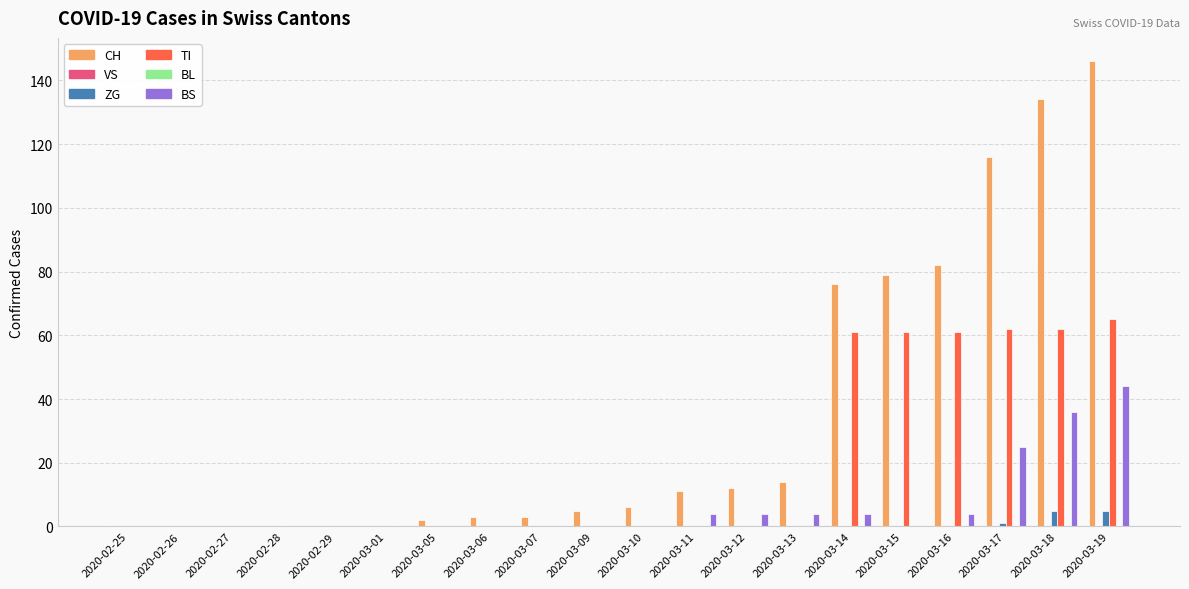

Count the ZG values in the range 0 to 1.

18